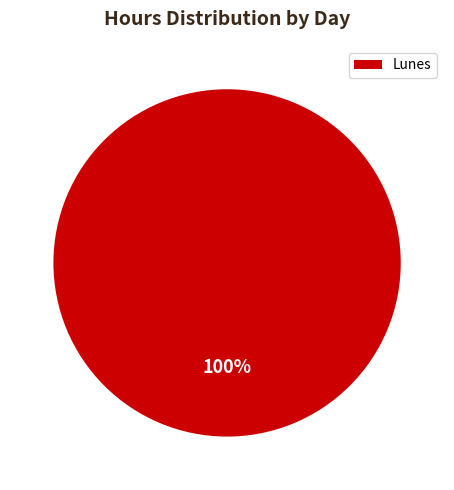

Rank the categories by value from lowest to highest.

Lunes